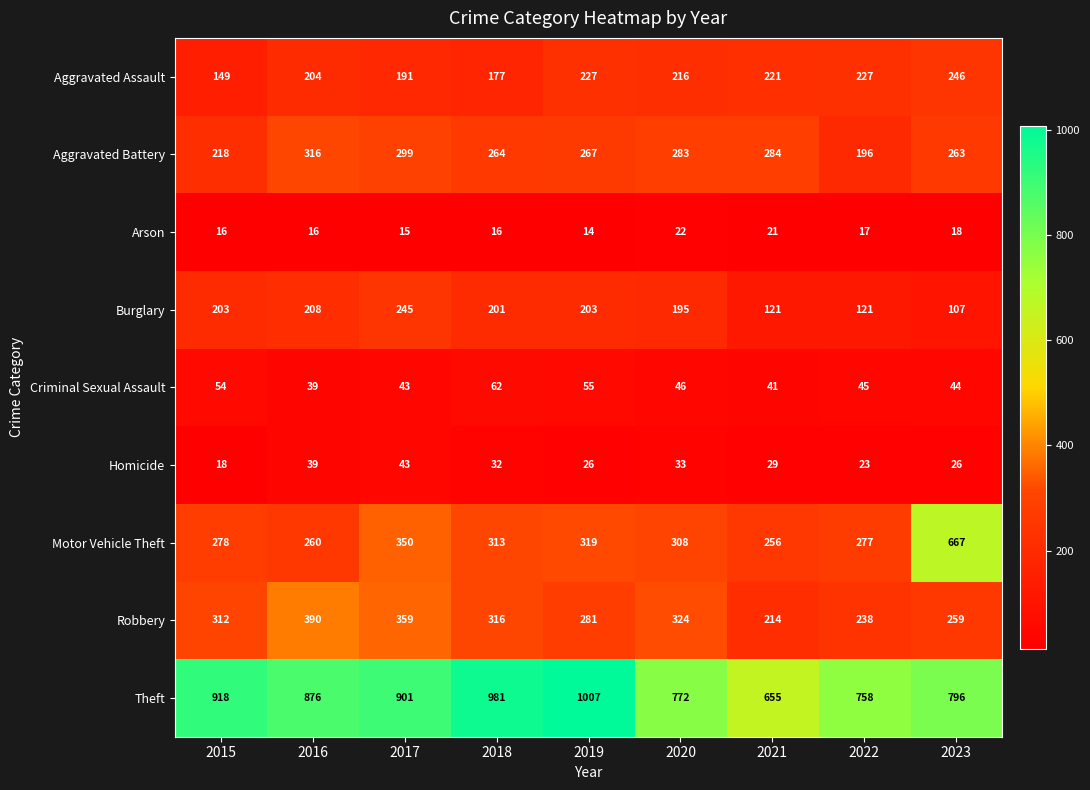

At which category does the chart reach its minimum across all series?

2019